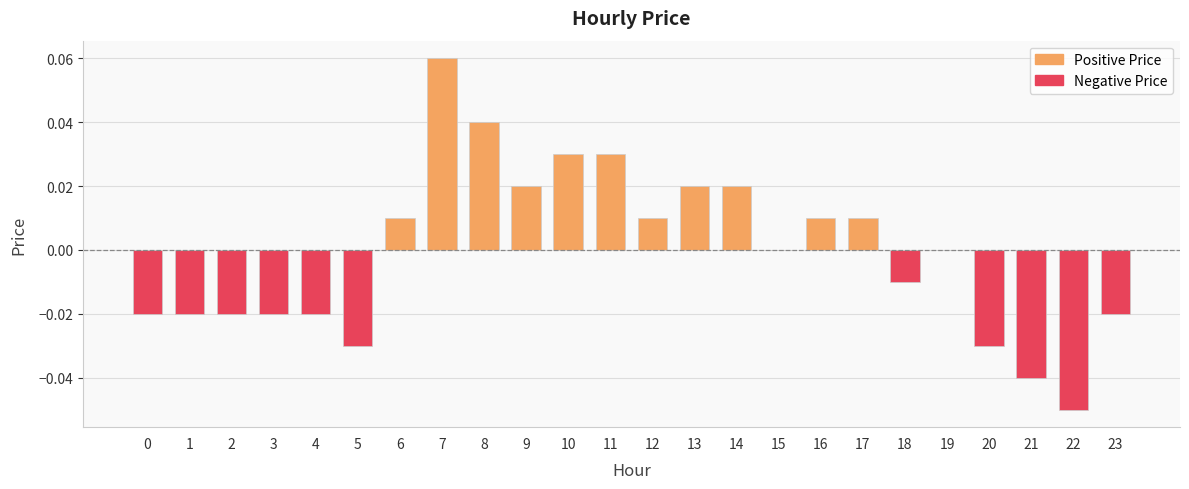

True or false: the data shows -0.0 at 4.

True